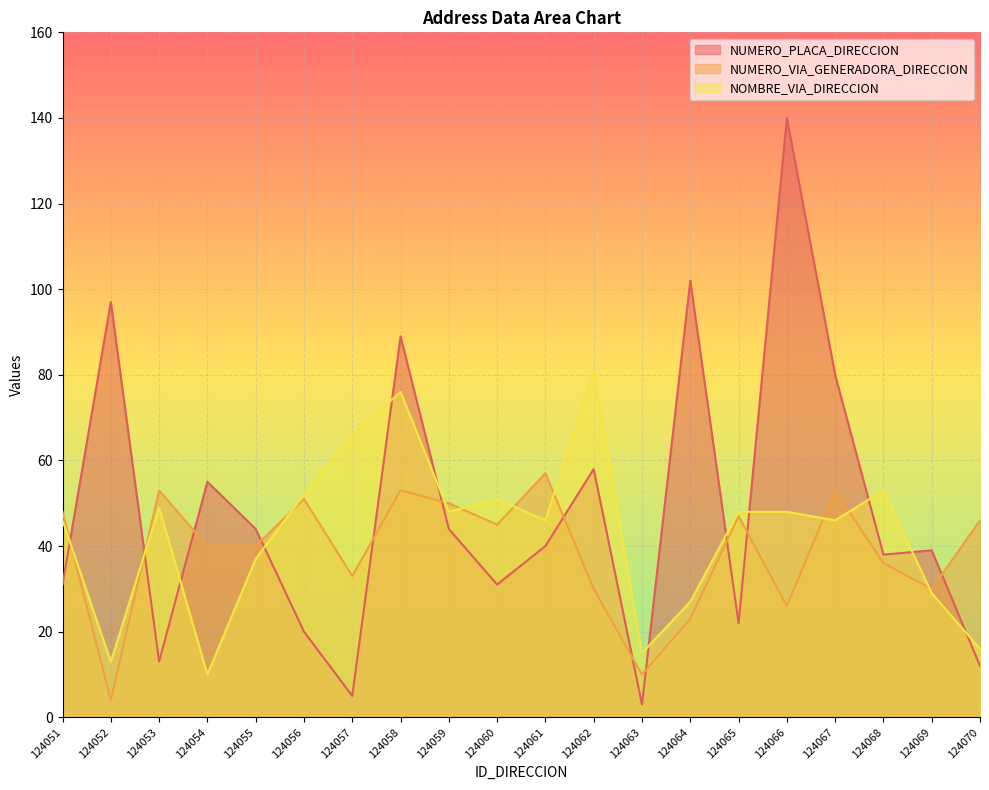

What is the difference between the maximum and second lowest values in the NOMBRE_VIA_DIRECCION series?

68